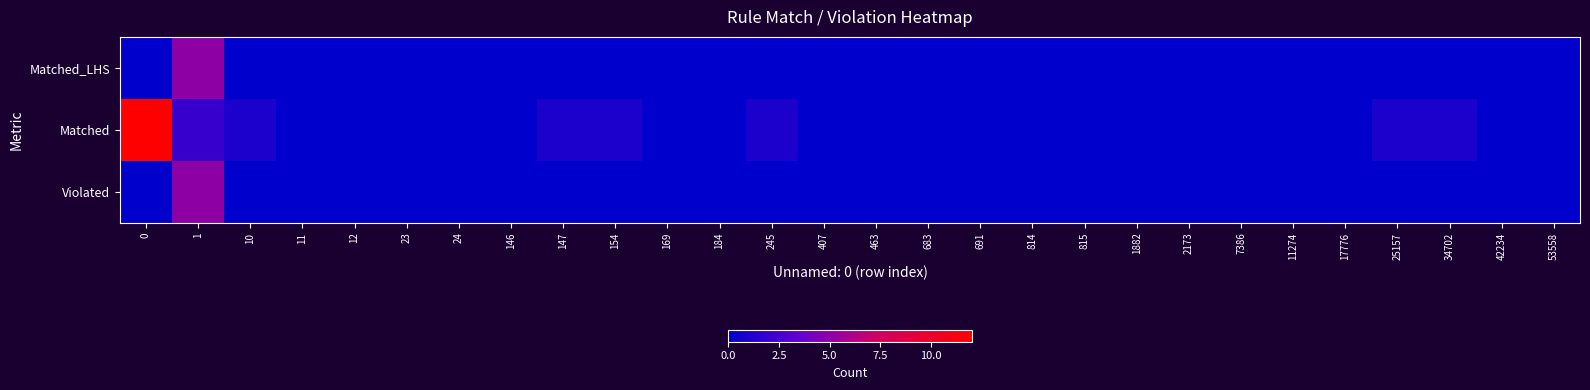

Reading left to right, extract all data points from this chart.

Matched_LHS: 0=0	1=5	10=0	11=0	12=0	23=0	24=0	146=0	147=0	154=0	169=0	184=0	245=0	407=0	463=0	683=0	691=0	814=0	815=0	1882=0	2173=0	7386=0	11274=0	17776=0	25157=0	34702=0	42234=0	53558=0
Matched: 0=12	1=2	10=1	11=0	12=0	23=0	24=0	146=0	147=1	154=1	169=0	184=0	245=1	407=0	463=0	683=0	691=0	814=0	815=0	1882=0	2173=0	7386=0	11274=0	17776=0	25157=1	34702=1	42234=0	53558=0
Violated: 0=0	1=5	10=0	11=0	12=0	23=0	24=0	146=0	147=0	154=0	169=0	184=0	245=0	407=0	463=0	683=0	691=0	814=0	815=0	1882=0	2173=0	7386=0	11274=0	17776=0	25157=0	34702=0	42234=0	53558=0